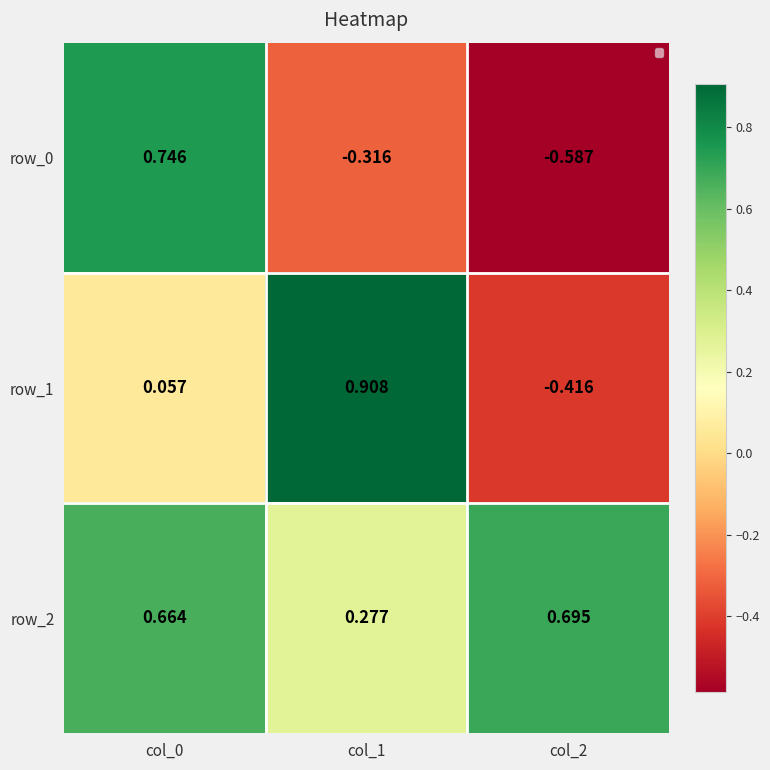

What is the difference between the row_1 values at col_2 and col_1?

1.3